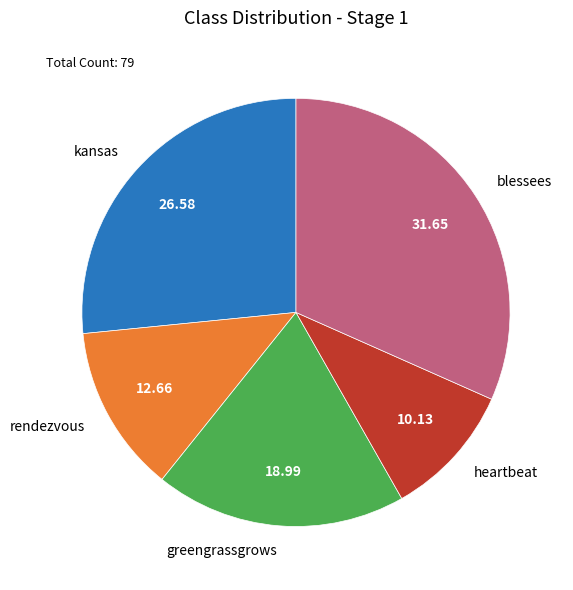

Is there any slice that represents more than half of the pie?

No